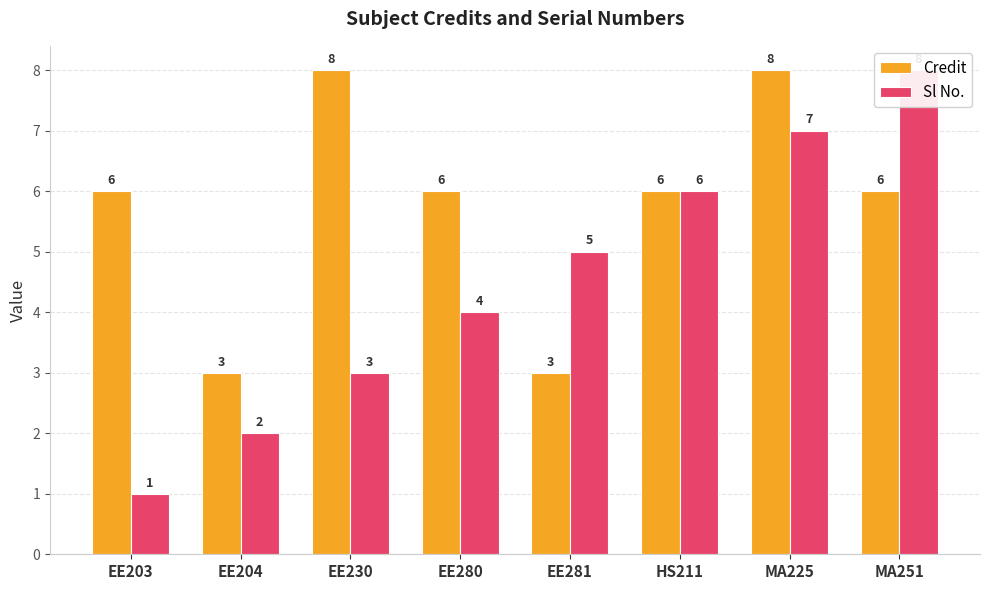

Reading left to right, list all the values displayed in this chart.

Credit: EE203=6	EE204=3	EE230=8	EE280=6	EE281=3	HS211=6	MA225=8	MA251=6
Sl No.: EE203=1	EE204=2	EE230=3	EE280=4	EE281=5	HS211=6	MA225=7	MA251=8